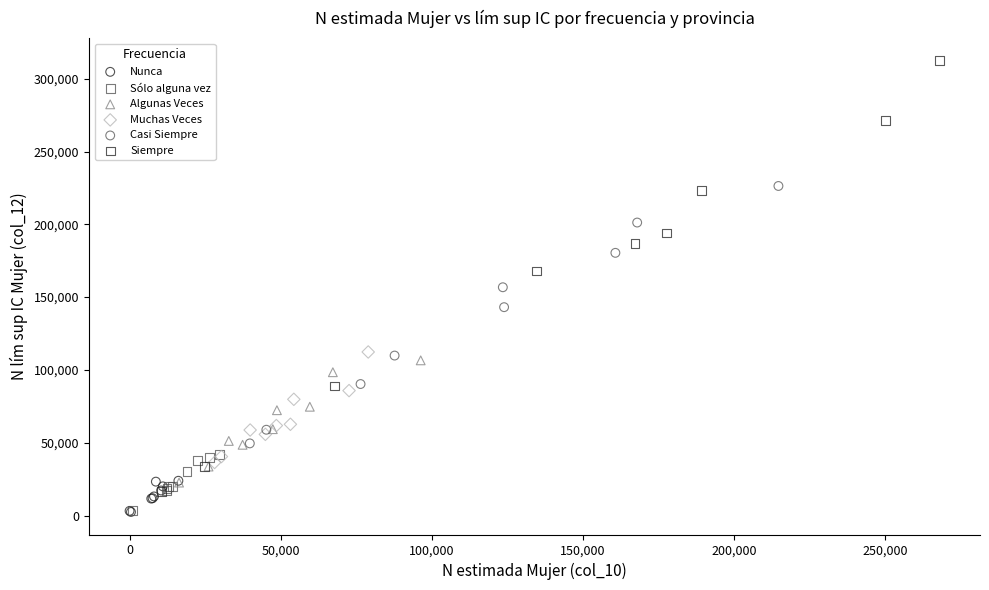

Which series reaches the maximum Y coordinate?

Siempre